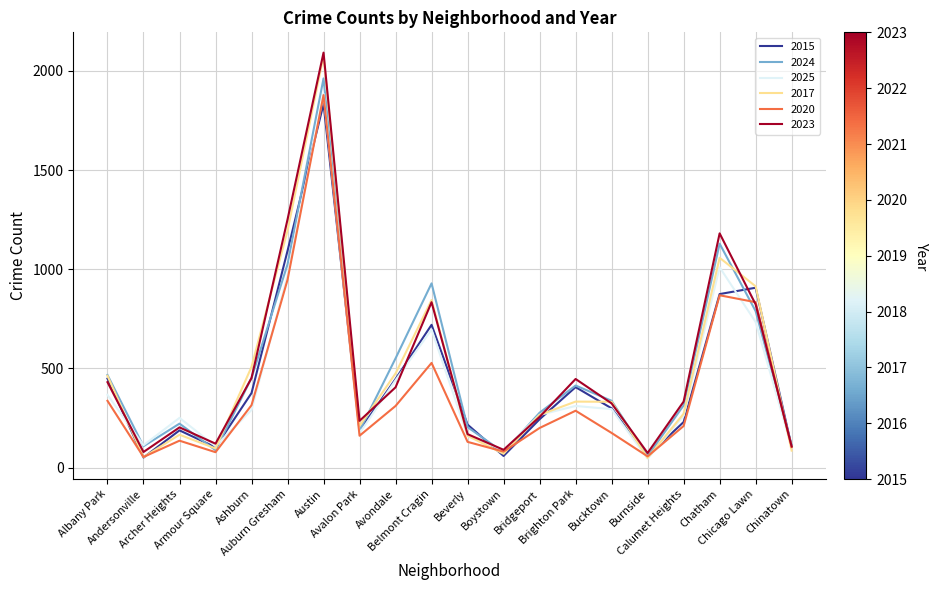

What are all the series names shown in the legend?

2015, 2024, 2025, 2017, 2020, 2023